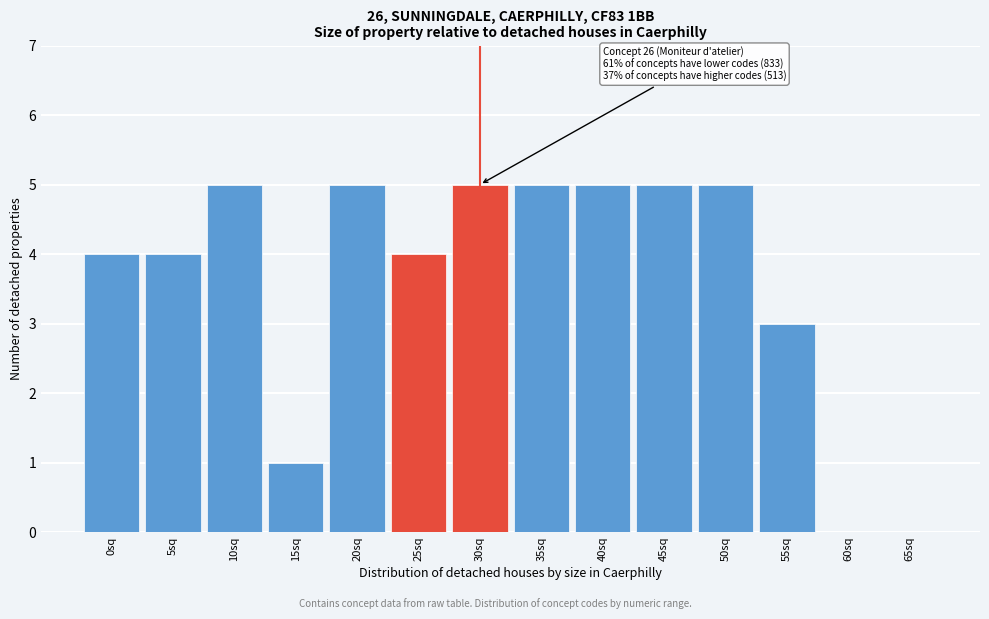

Reading left to right, extract all data points from this chart.

0sq=4	5sq=4	10sq=5	15sq=1	20sq=5	25sq=4	30sq=5	35sq=5	40sq=5	45sq=5	50sq=5	55sq=3	60sq=0	65sq=0